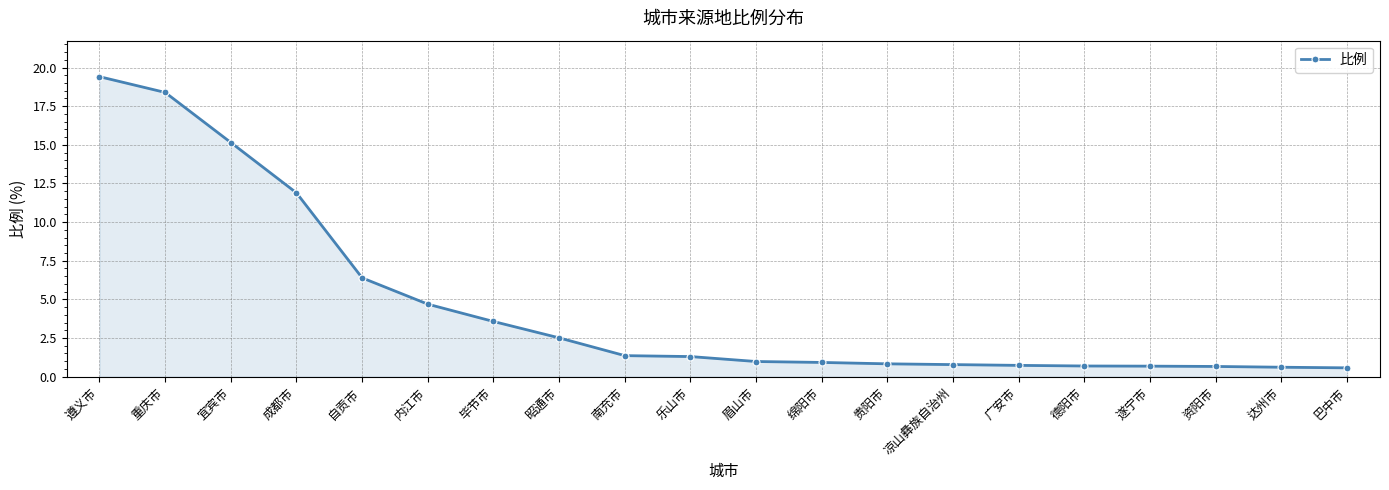

At which label does the data first exceed 1?

遵义市